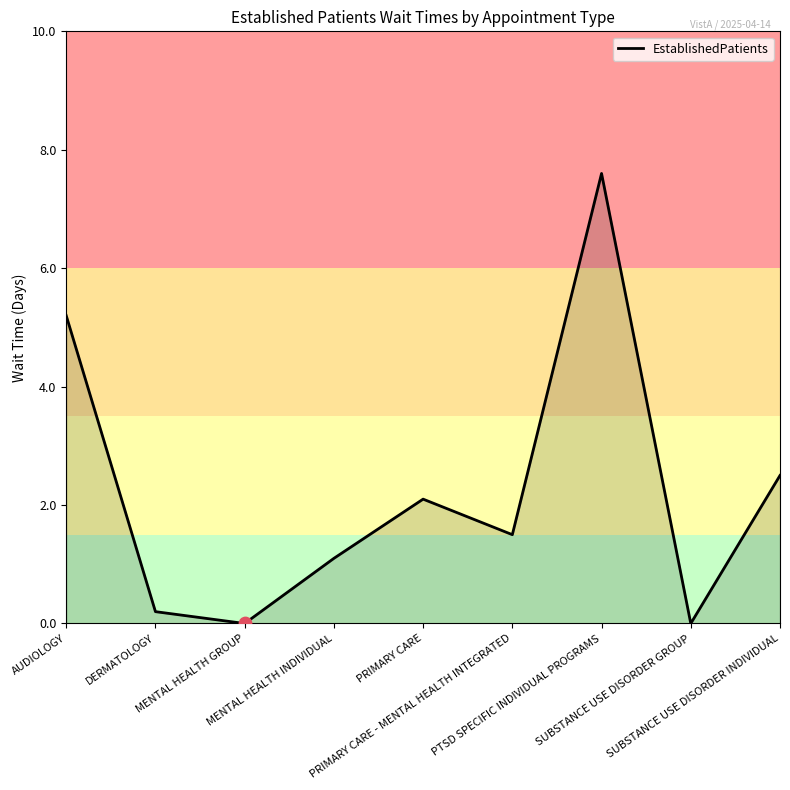

Approximately how many times larger is the value at SUBSTANCE USE DISORDER INDIVIDUAL compared to AUDIOLOGY?

0.5